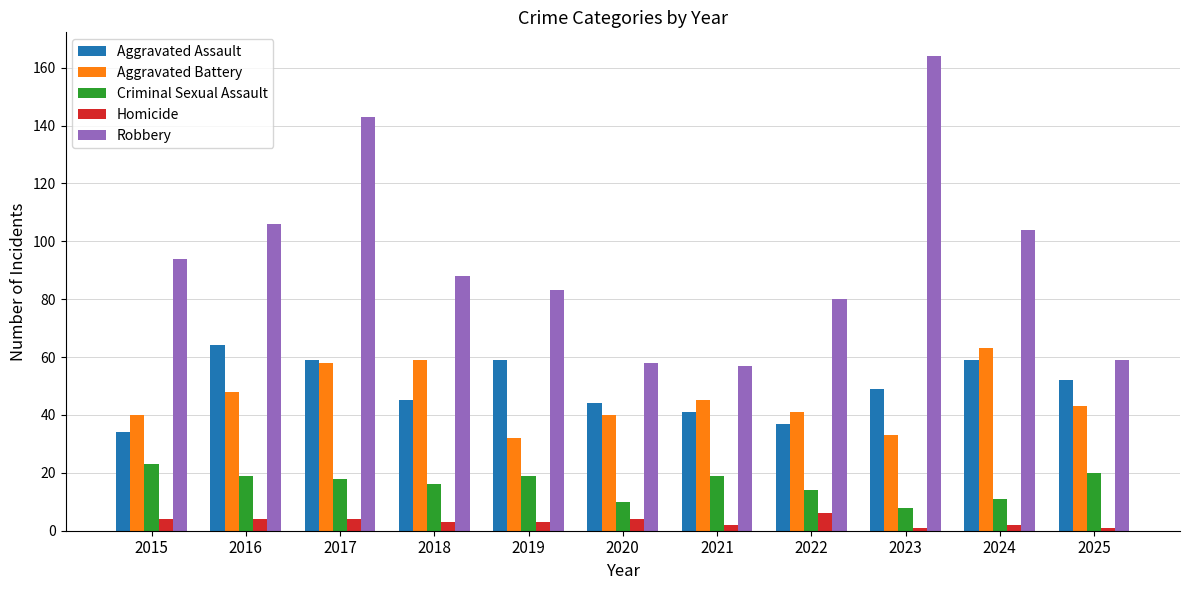

Which series has the largest range (max minus min)?

Robbery